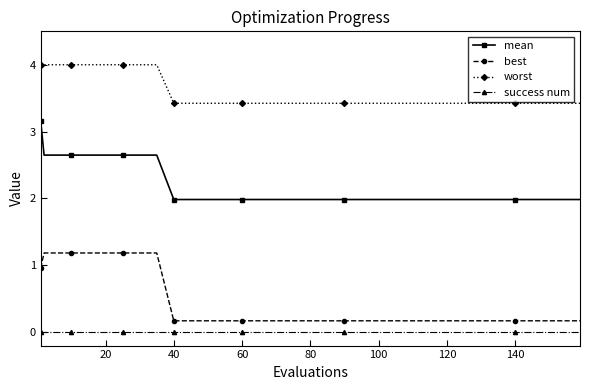

Count the number of categories in the chart.

20